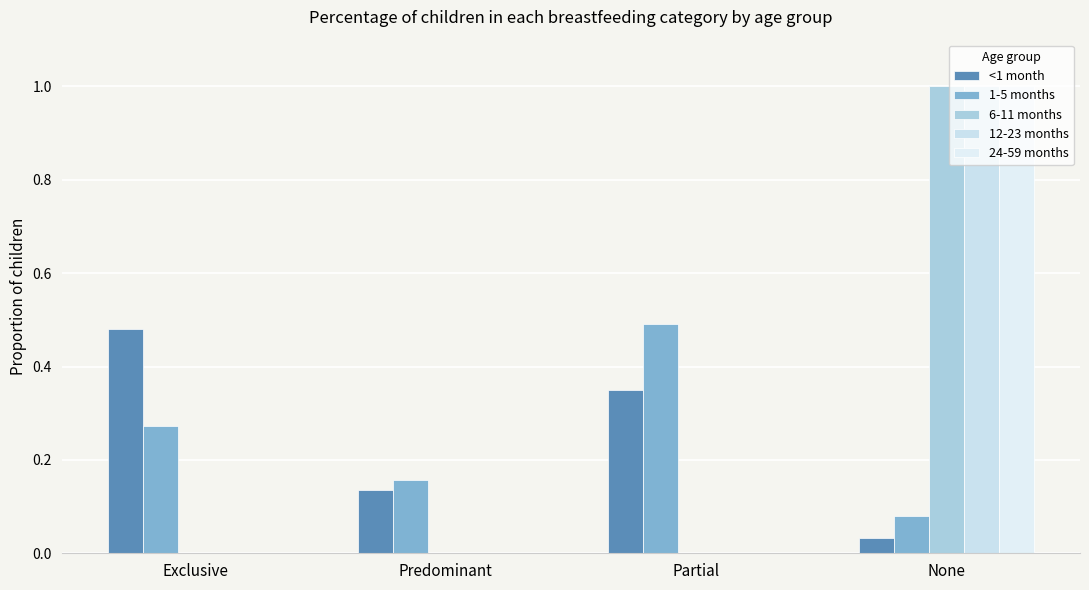

Which series has the widest spread of values?

6-11 months